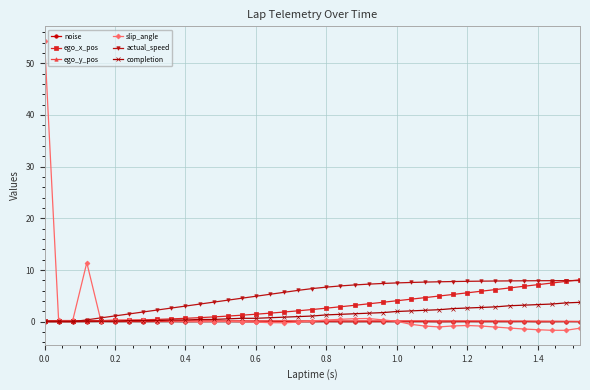

True or false: ego_y_pos has more than 0 interior local peaks.

True